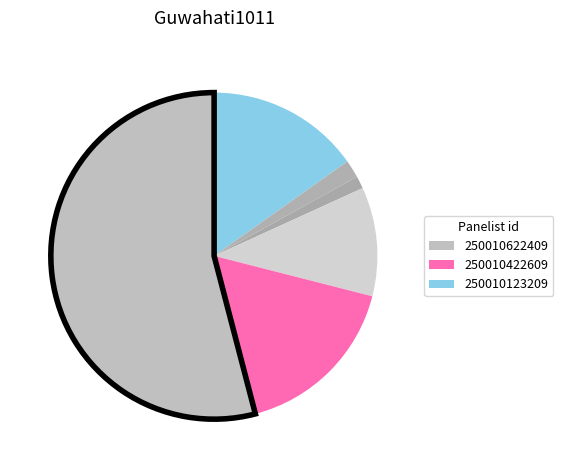

How many slices are in this pie chart?

6